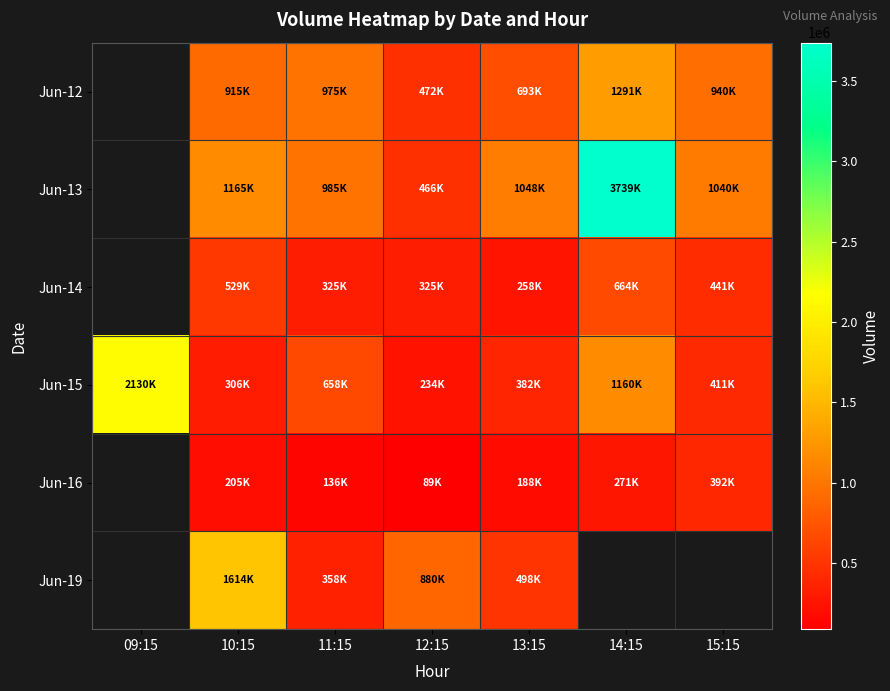

Between 10:15 and 09:15, which is larger?

09:15